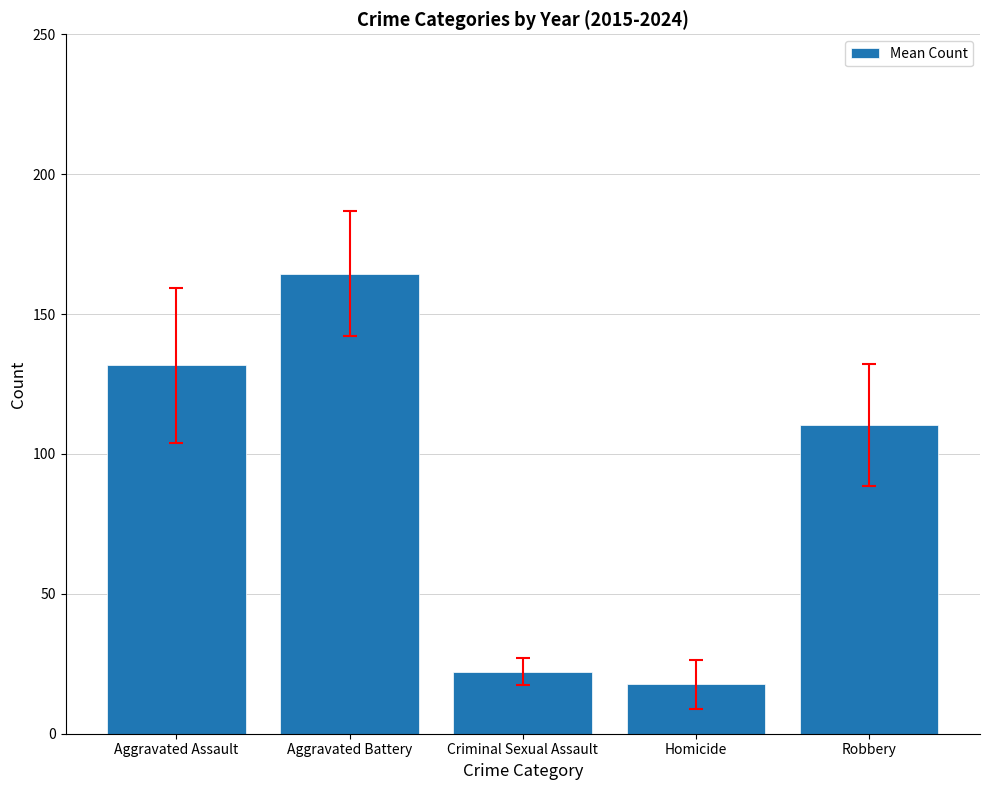

Which label corresponds to the smallest value in the chart?

Homicide